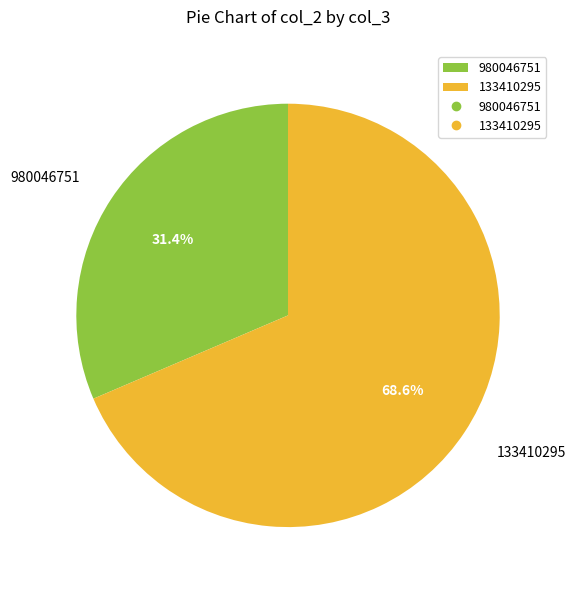

How many segments does this pie chart have?

2